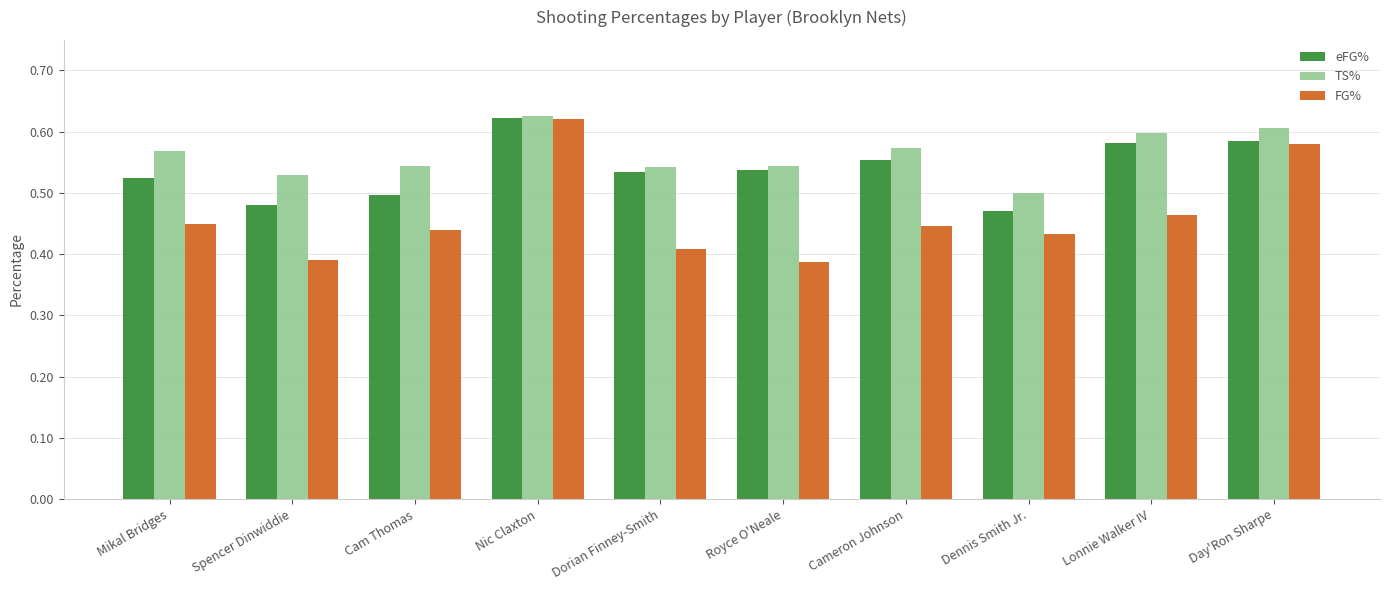

Count the number of data series in this chart.

3